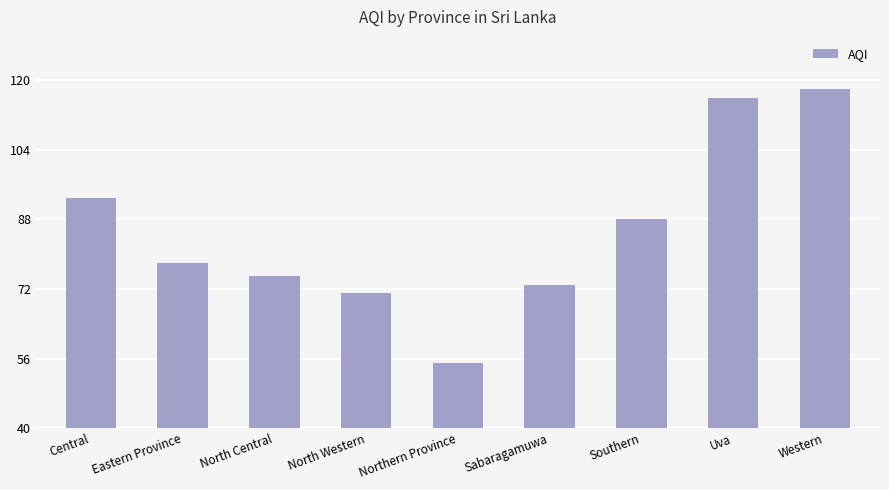

What is the label of the 9th bar from the left?

Western